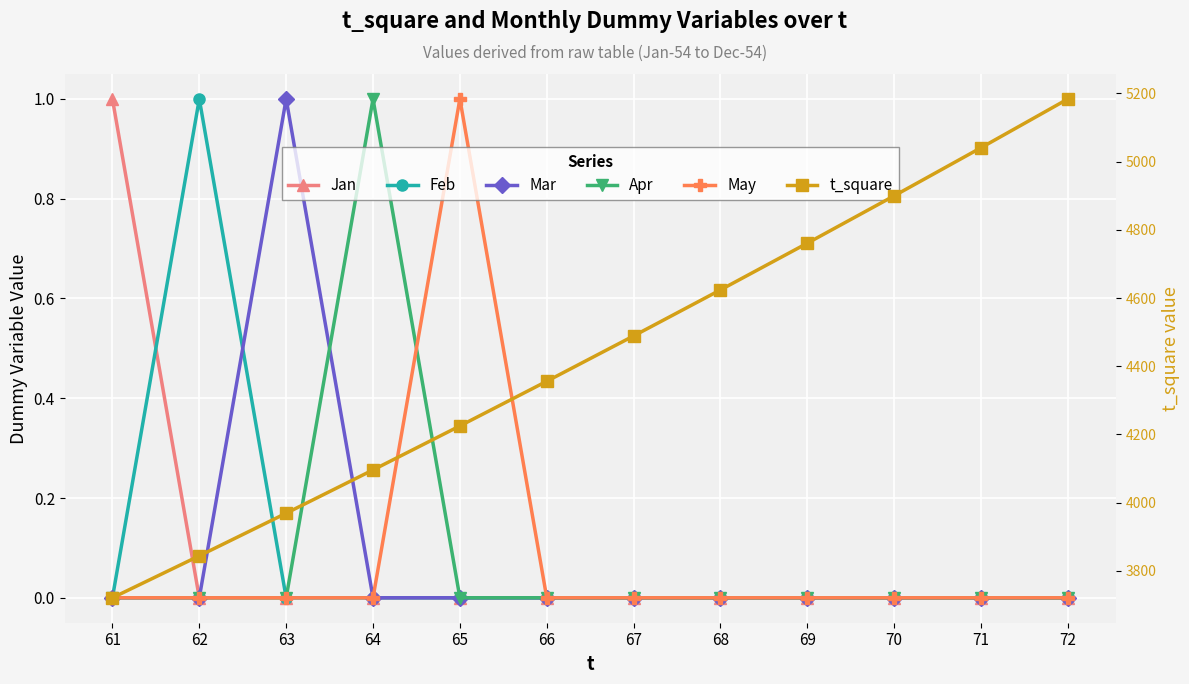

The value of t_square at 62 is 5825. True or false?

False